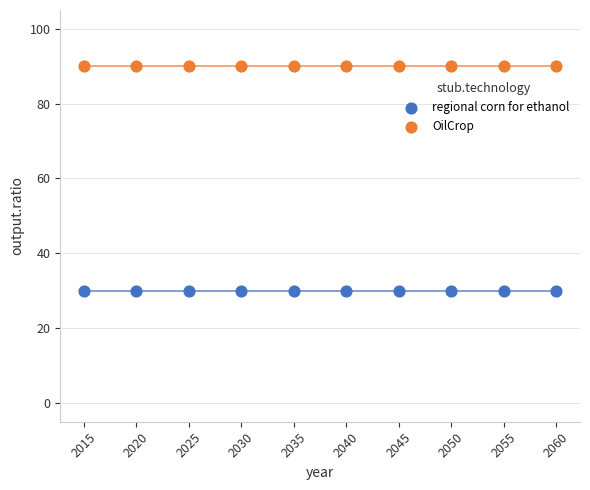

Which series contains the lowest Y value?

regional corn for ethanol